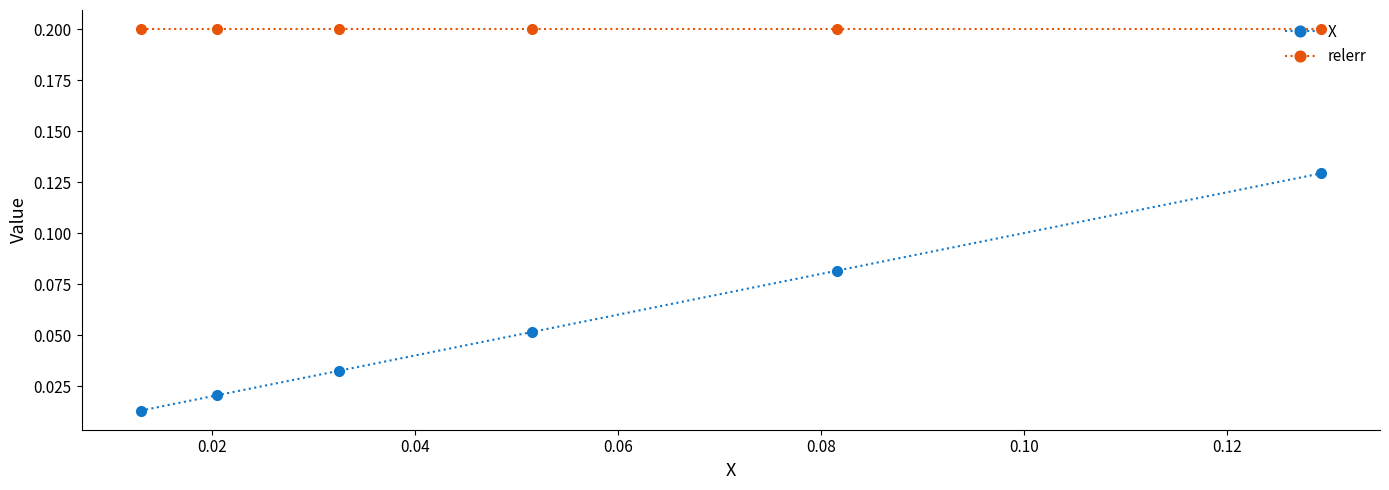

True or false: relerr and X cross at least once.

False